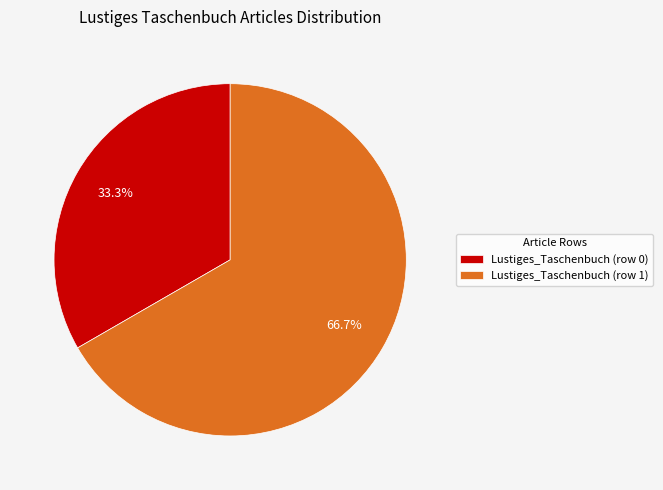

Which slice is the largest?

Lustiges_Taschenbuch (row 1)